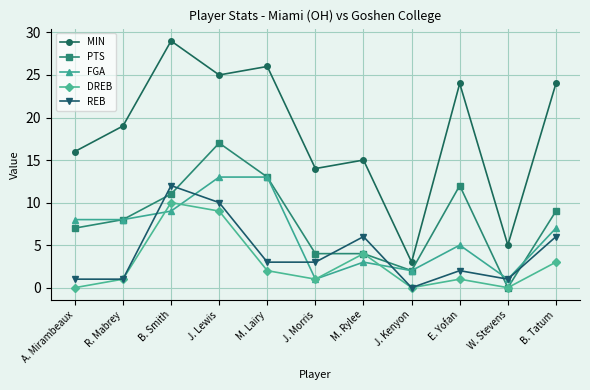

In MIN, how many points are higher than both neighbors (excluding endpoints)?

4